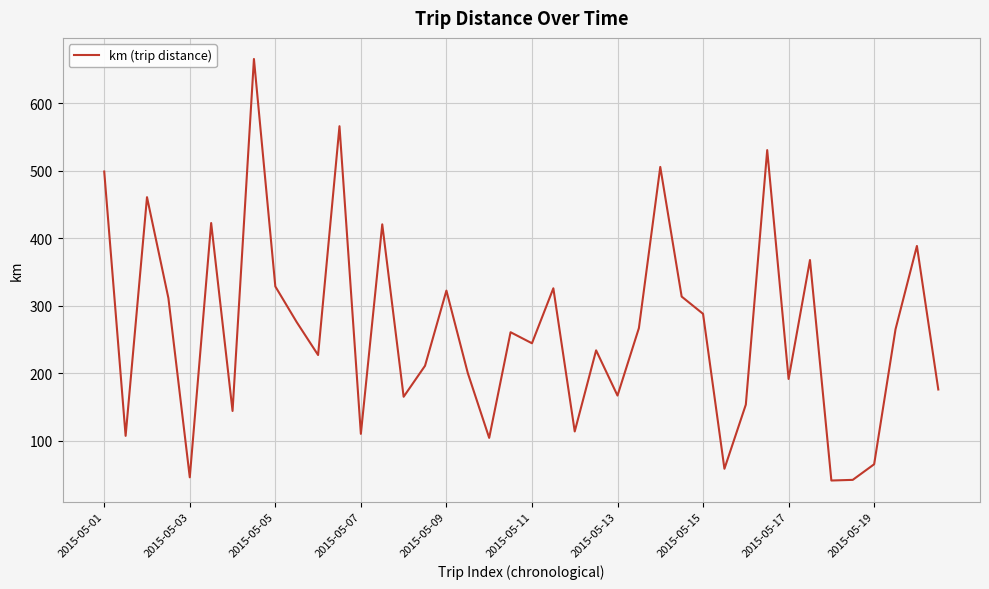

What is the difference between the maximum and minimum values?

625.0